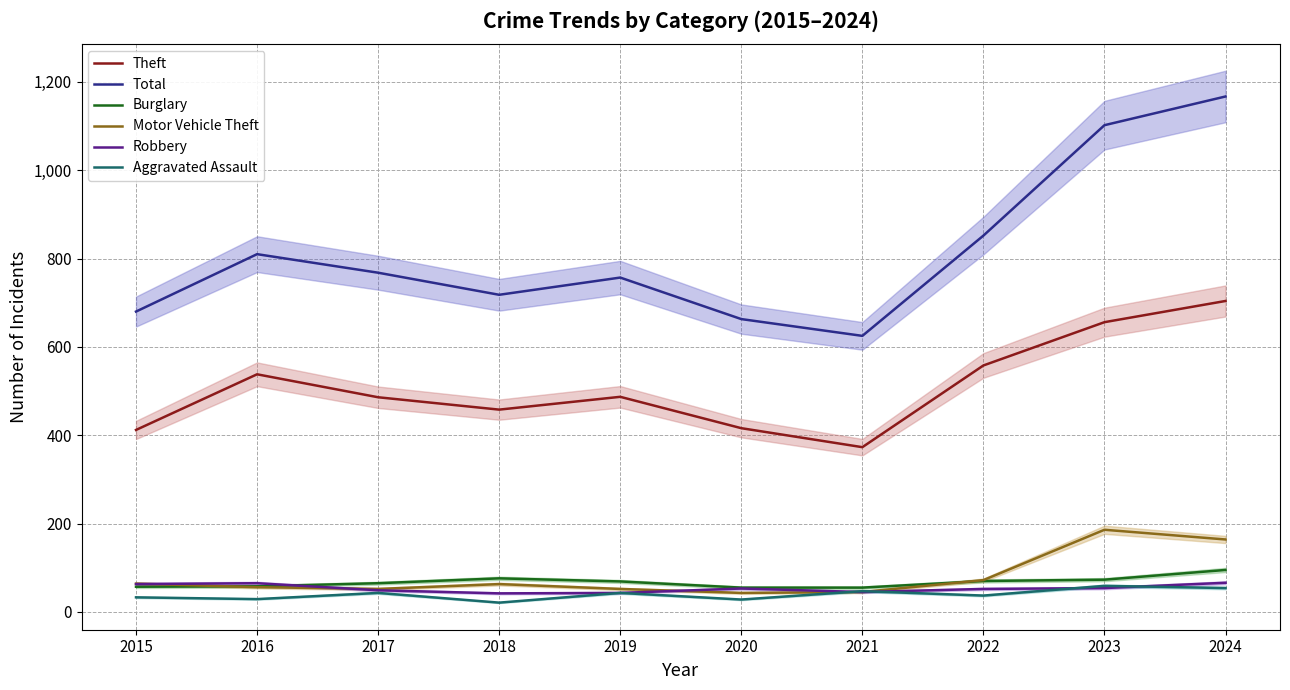

What is the difference between the highest and lowest values at 2015?

647